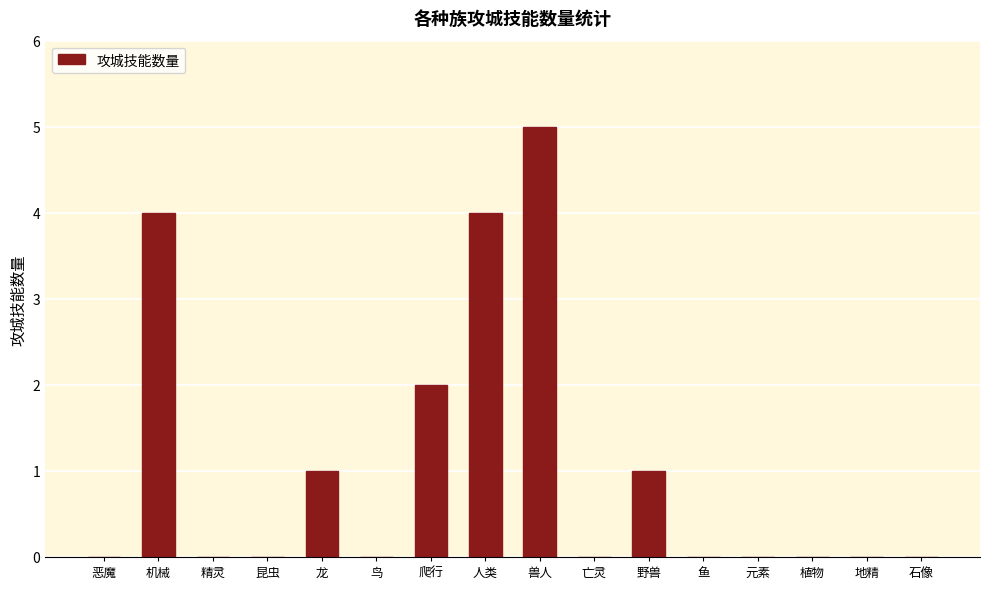

Which label corresponds to the largest value in the chart?

兽人